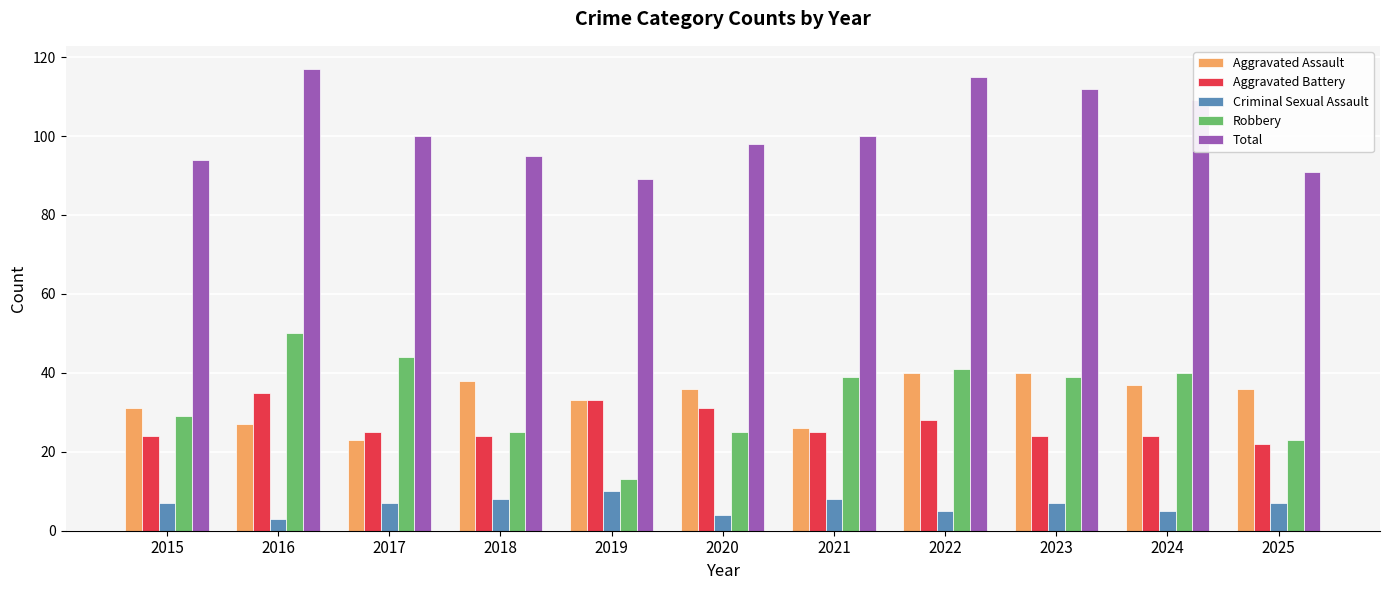

Which series has the widest spread of values?

Robbery